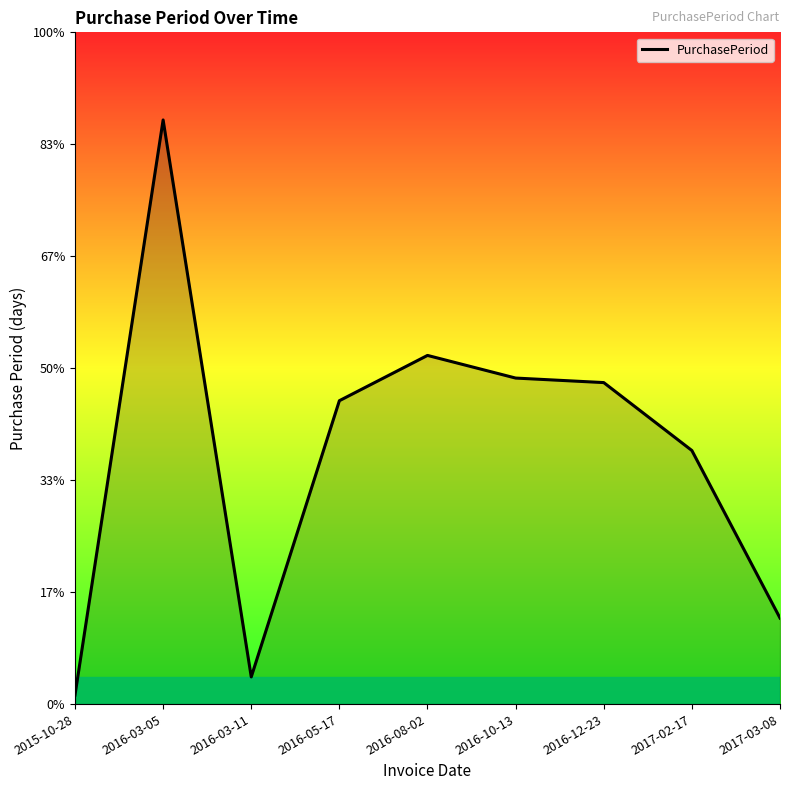

Read the value at 2016-12-23, to the nearest 50.

50